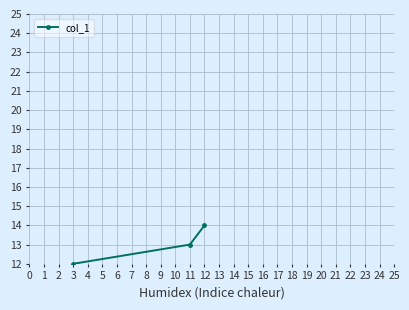

Between 1 and 3, which is larger?

3